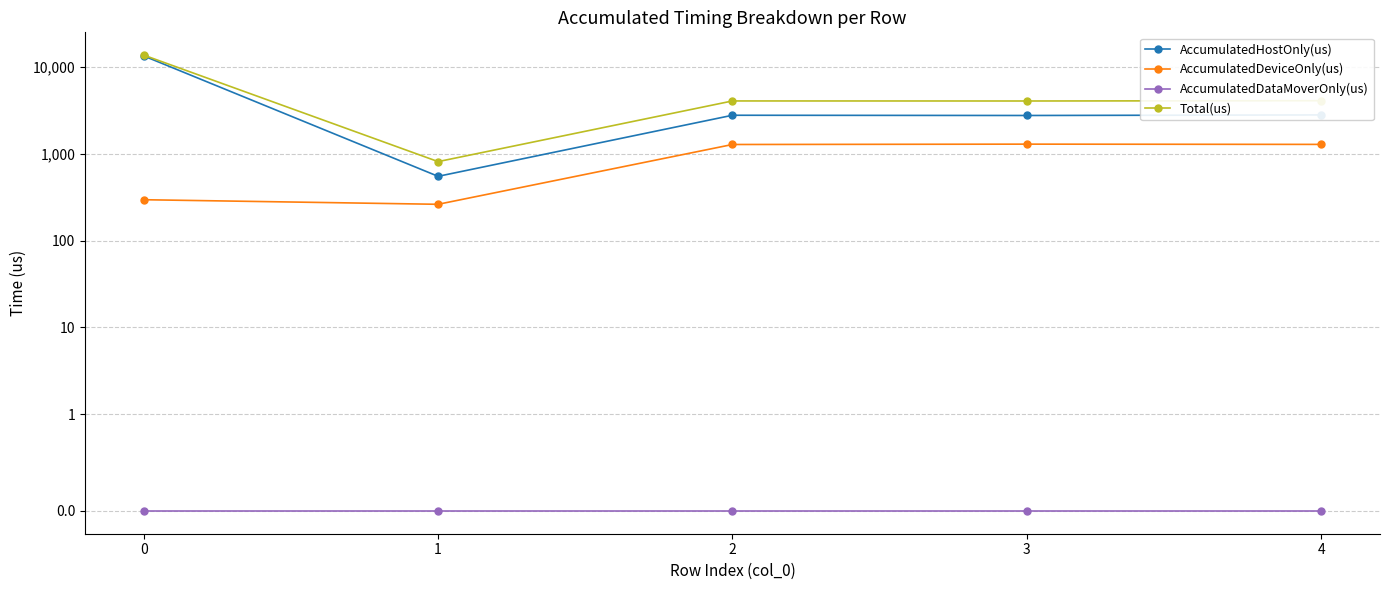

How many data points in AccumulatedDeviceOnly(us) are above 1275?

3